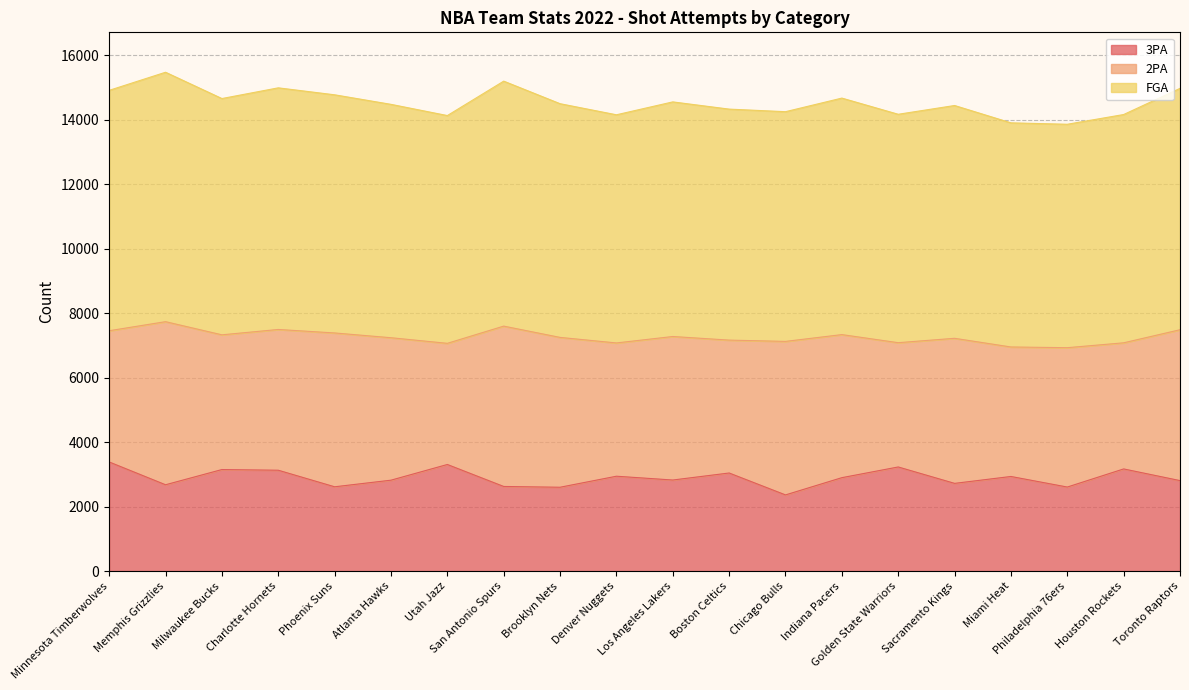

What is the maximum value for 3PA?

3386